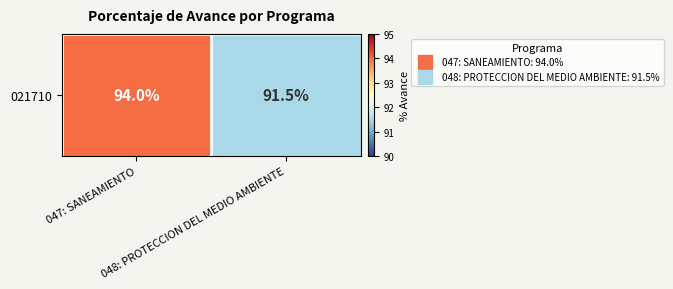

Reading left to right, extract all data points from this chart.

047: SANEAMIENTO=94.0	048: PROTECCION DEL MEDIO AMBIENTE=91.5